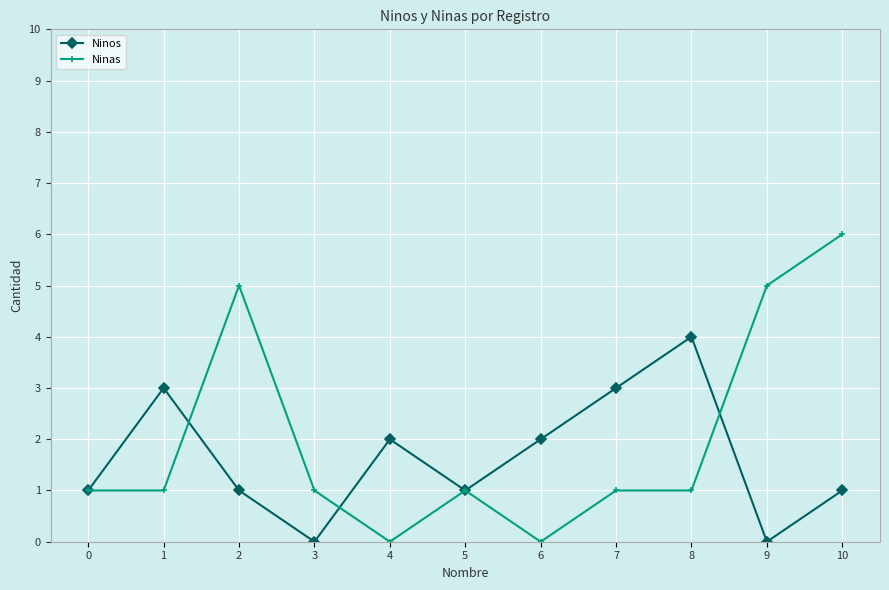

What is the value of the Ninos point at the 9th from the left?

4